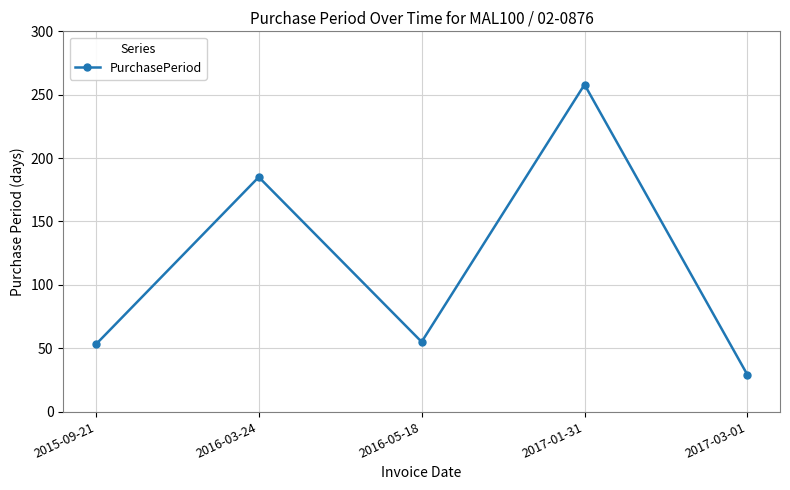

At which category does the chart reach its minimum across all series?

2017-03-01